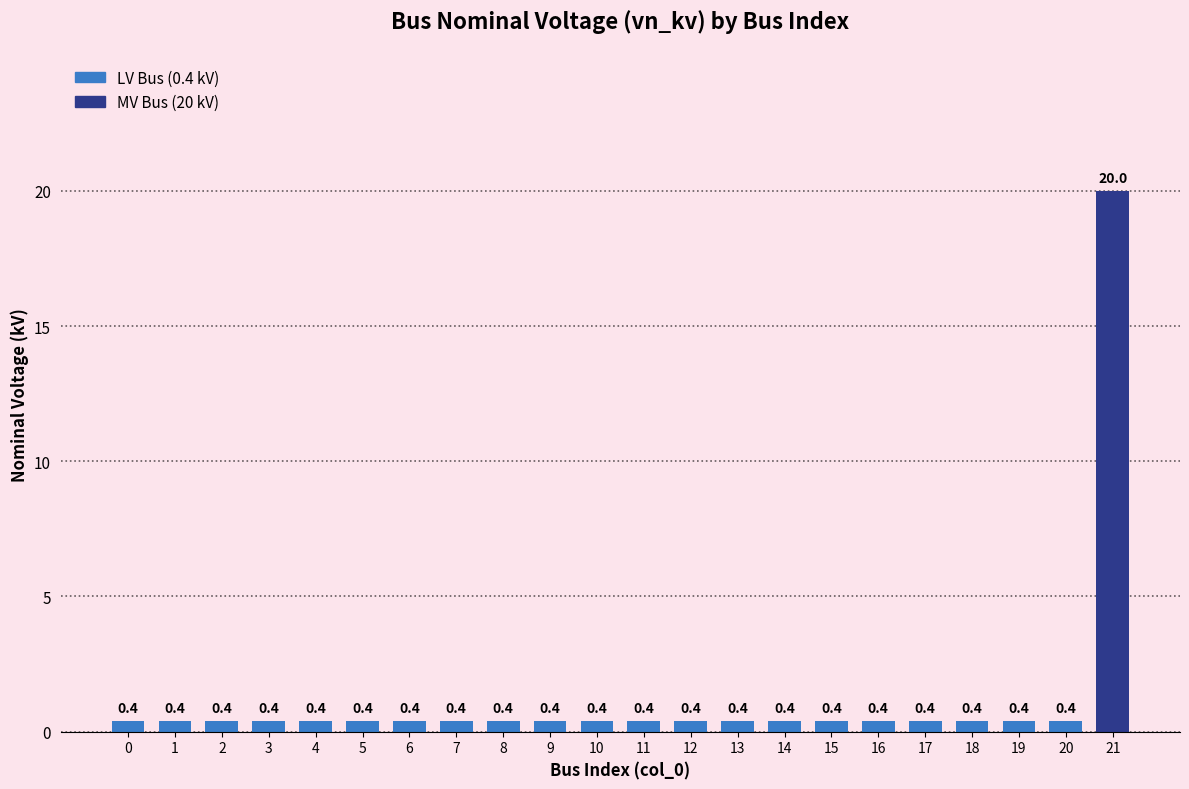

Reading left to right, transcribe all the data shown in this chart.

0=0.4	1=0.4	2=0.4	3=0.4	4=0.4	5=0.4	6=0.4	7=0.4	8=0.4	9=0.4	10=0.4	11=0.4	12=0.4	13=0.4	14=0.4	15=0.4	16=0.4	17=0.4	18=0.4	19=0.4	20=0.4	21=20.0